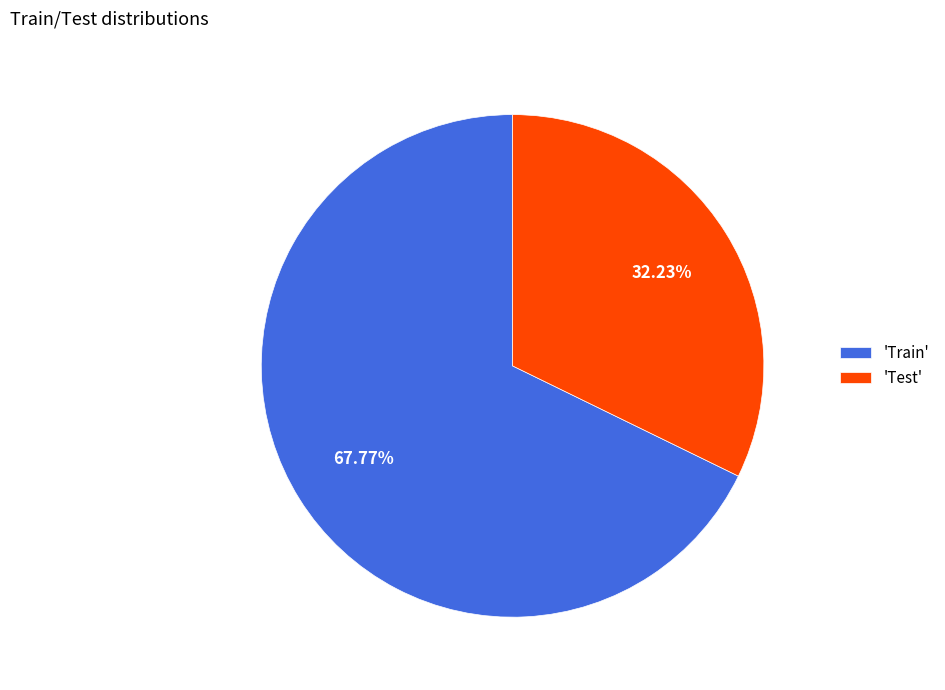

Approximately how many times larger is the value at 'Test' compared to 'Train'?

0.5